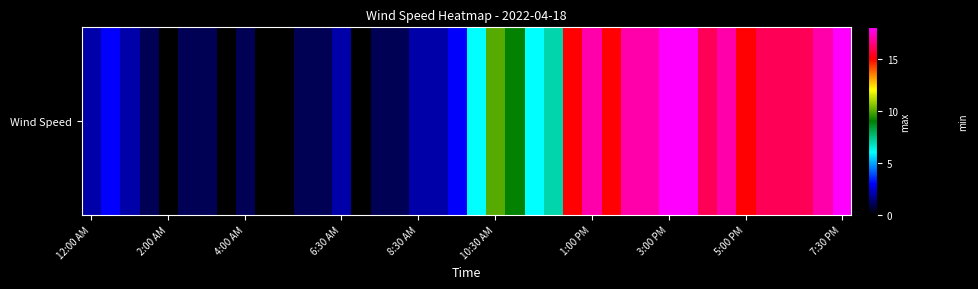

Is it true that the value at 15 is 0?

False